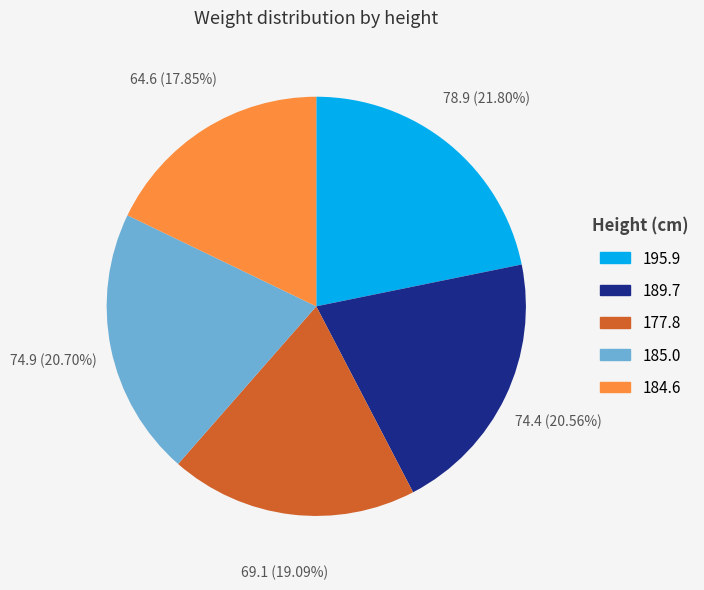

Count the number of slices in the pie.

5